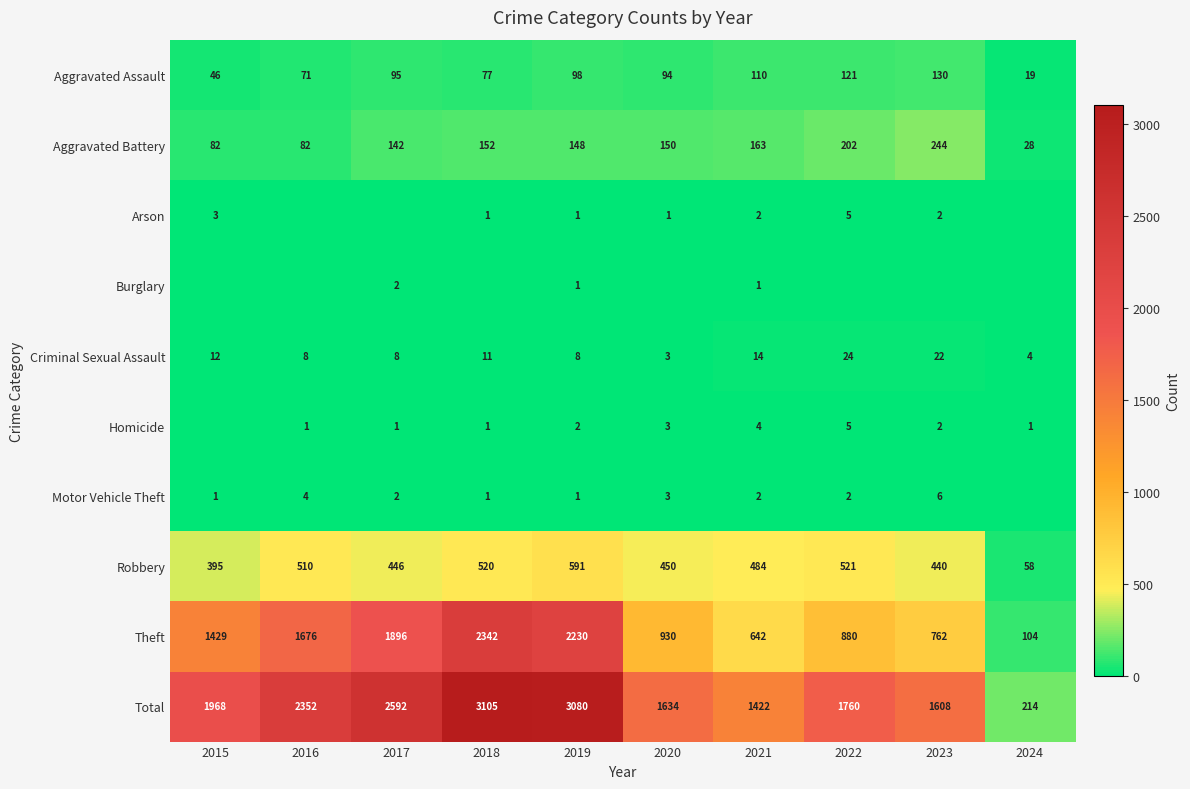

The value of Motor Vehicle Theft at 2016 is 6. True or false?

False